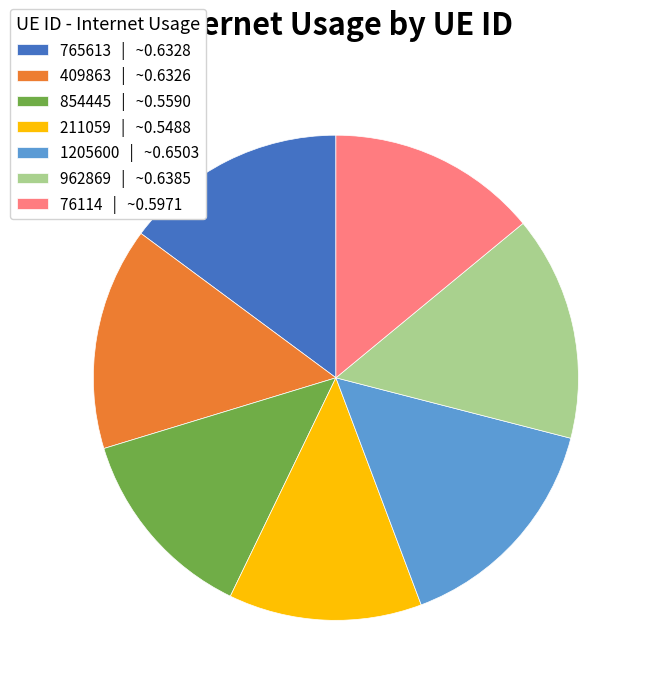

Do 76114 | ~0.5971 and 409863 | ~0.6326 together represent more than half of the pie?

No